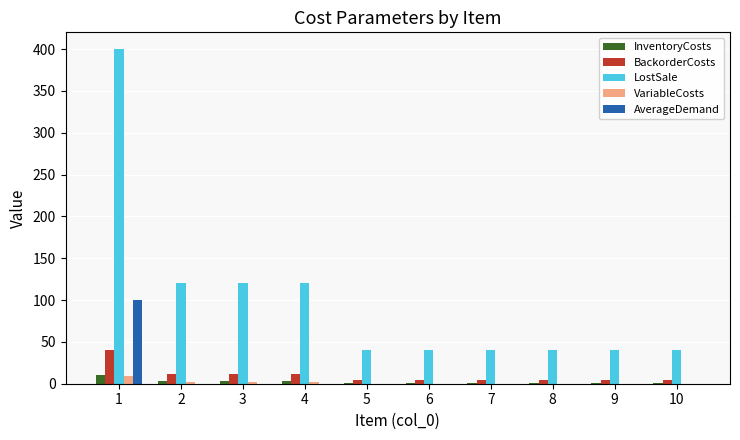

Between 4 and 7, which series saw the biggest shift?

LostSale